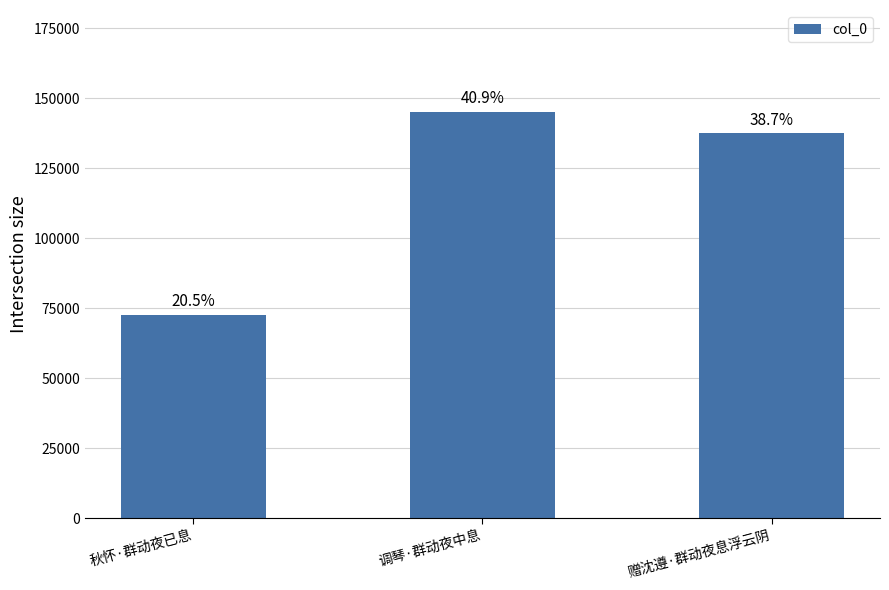

What is the label of the 1st bar from the right?

赠沈遵·群动夜息浮云阴